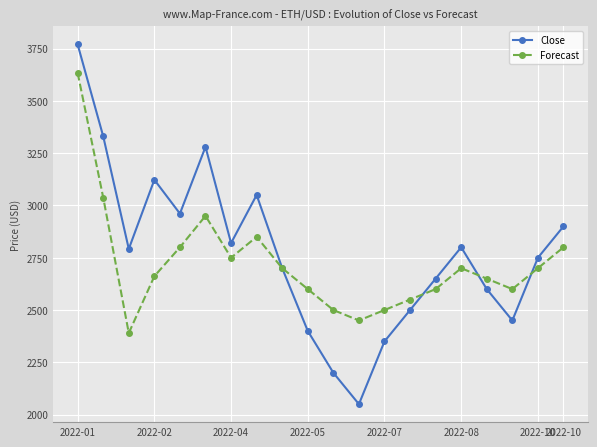

What is the value of the Close point at the 2nd from the left?

3330.5